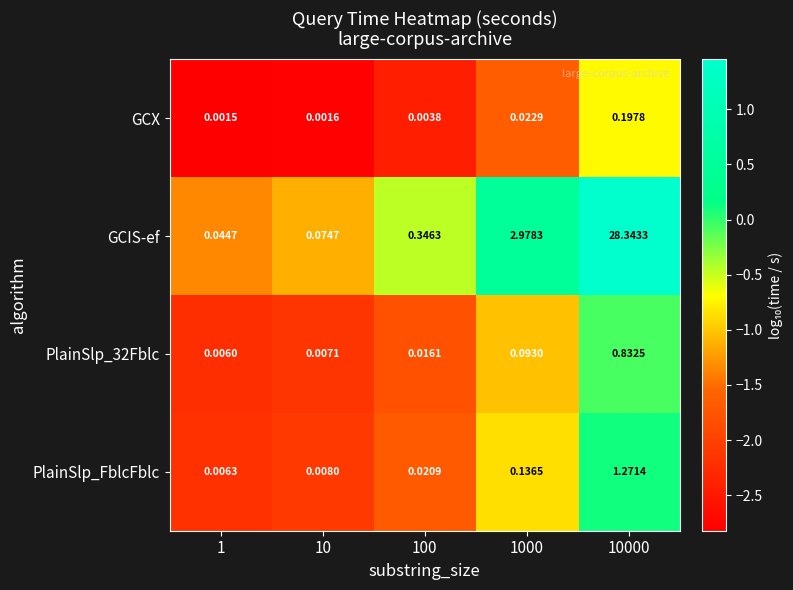

Which series has the largest range (max minus min)?

GCIS-ef